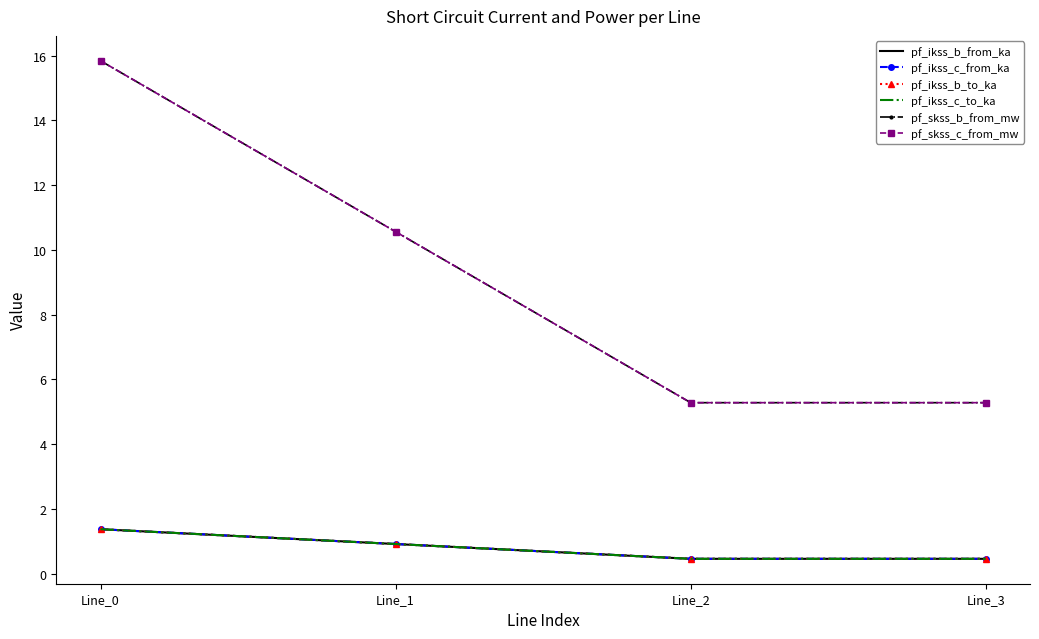

What is the highest value of the pf_ikss_c_from_ka series?

1.4